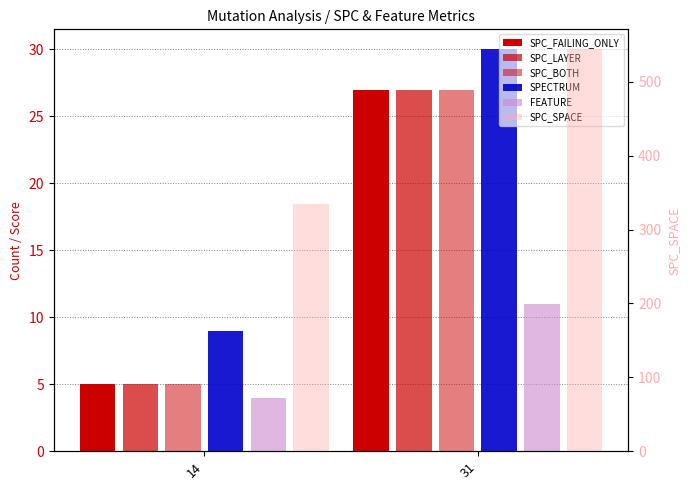

Reading left to right, transcribe all the data shown in this chart.

SPC_FAILING_ONLY: 5	27
SPC_LAYER: 5	27
SPC_BOTH: 5	27
SPECTRUM: 9	30
FEATURE: 4	11
SPC_SPACE: 335	544